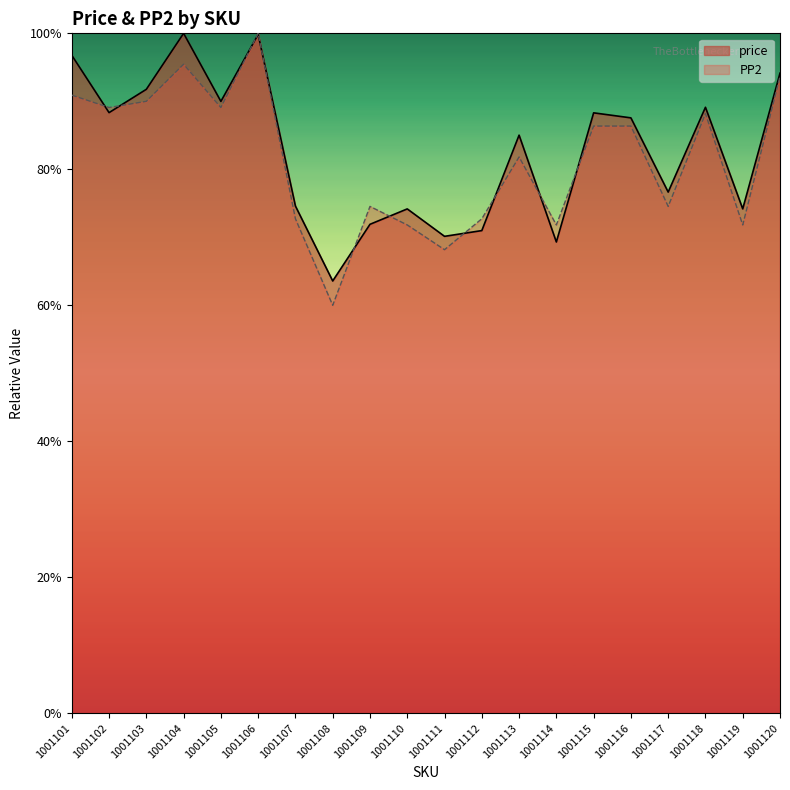

What is the value of the price point at the 1st from the left?

1.0